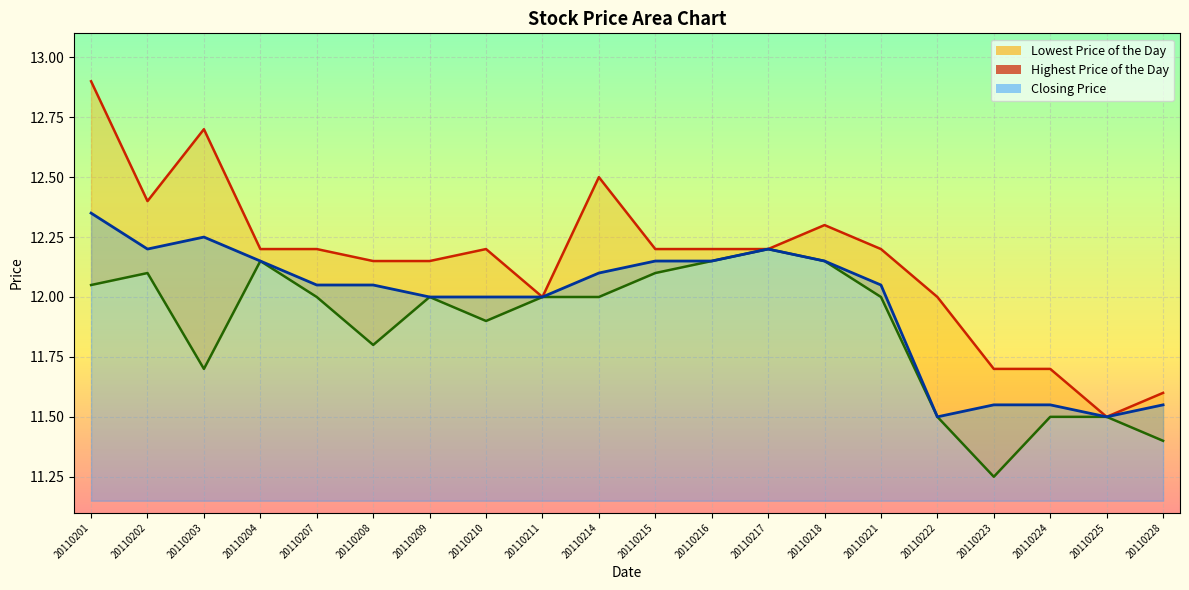

What is the total value across all series at 20110207?

36.2